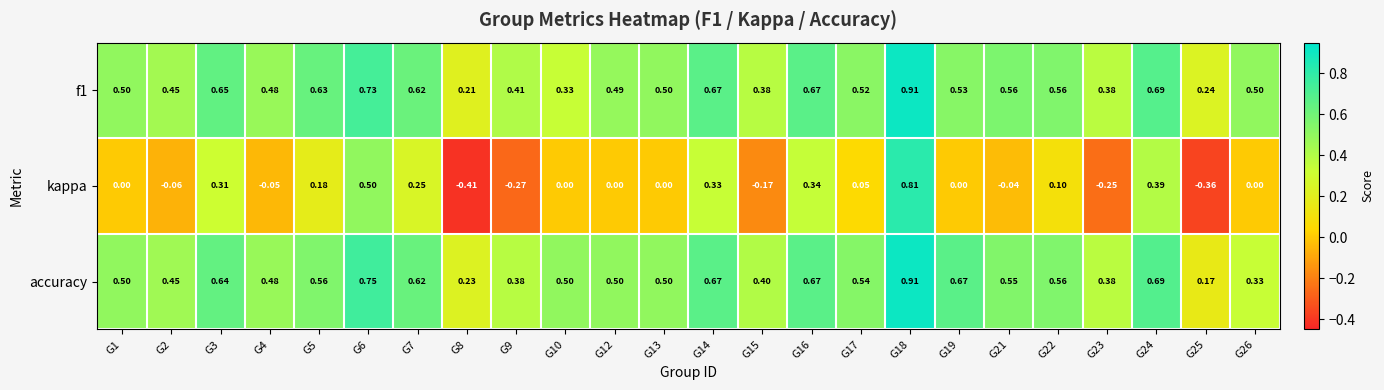

Which series changed the most between G2 and G3?

kappa